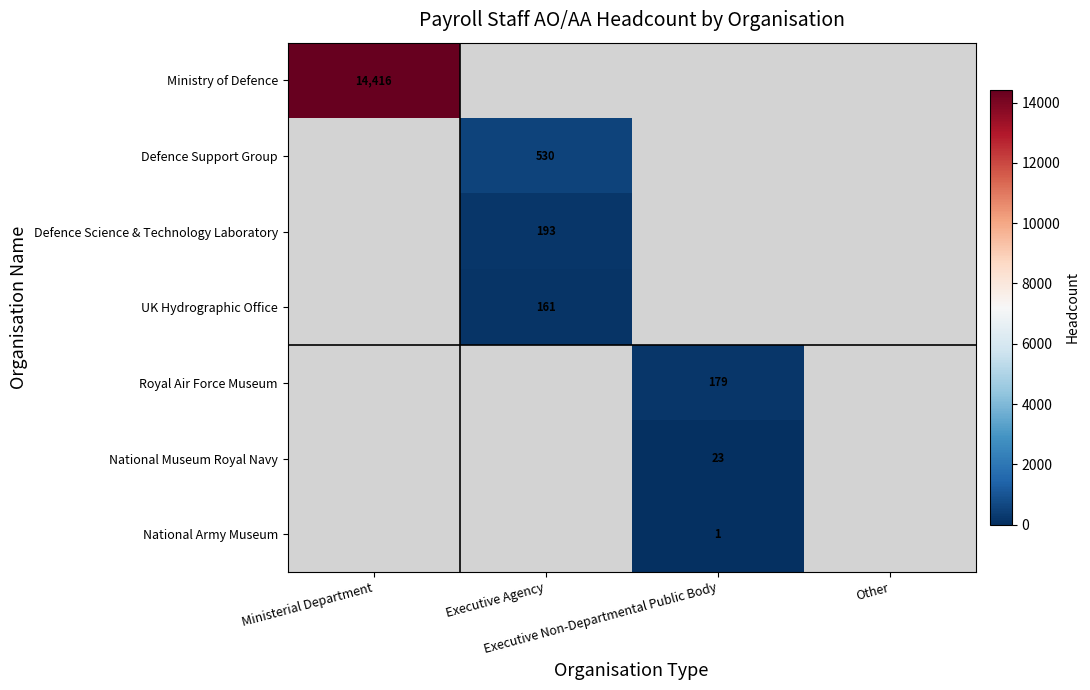

The National Army Museum series shows 1.0 at Executive Non-Departmental Public Body. True or false?

True